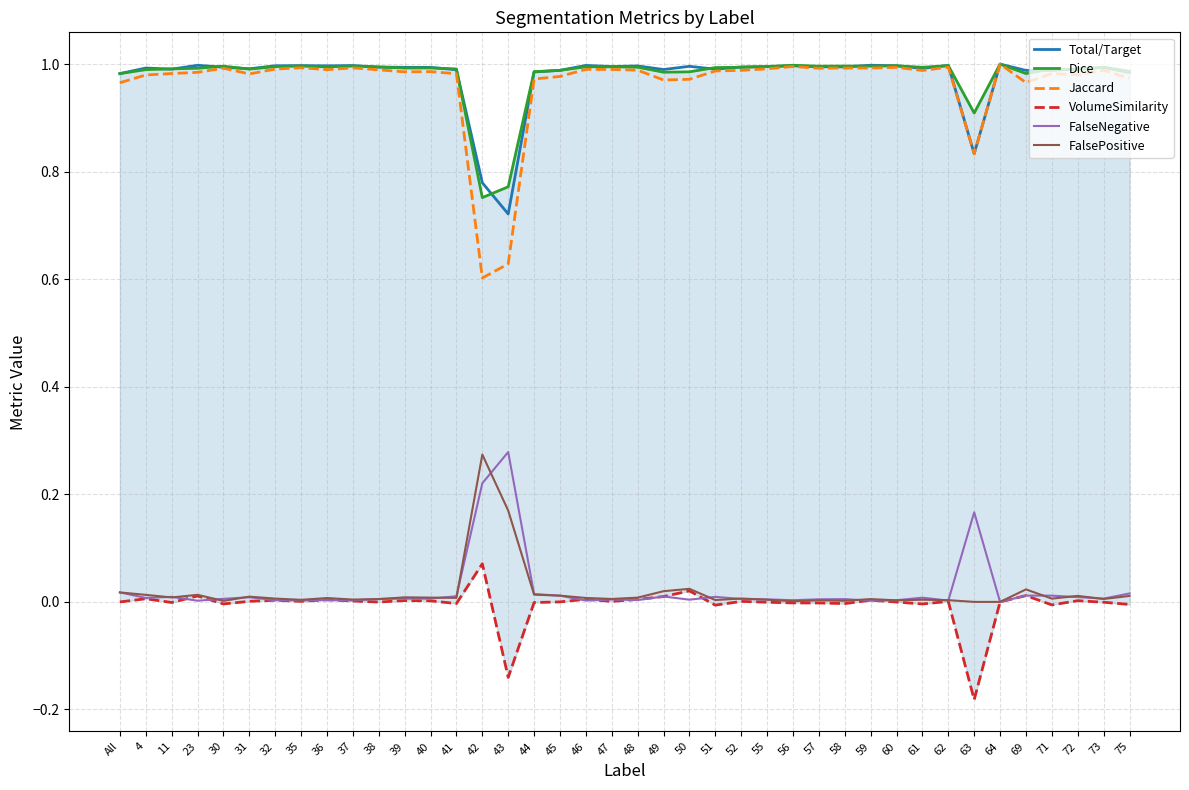

Where is Total/Target nearest to the value 0?

43